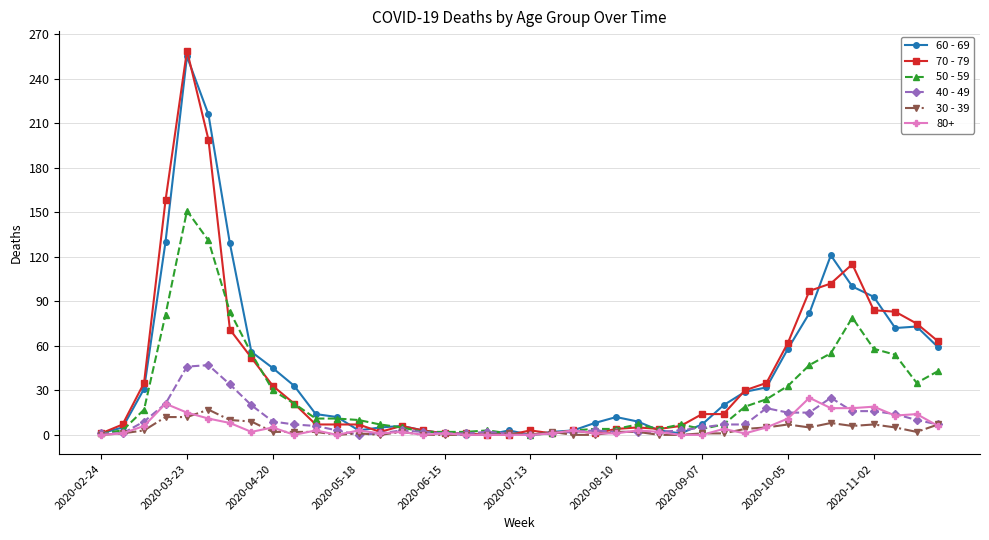

How many series are shown in this chart?

6